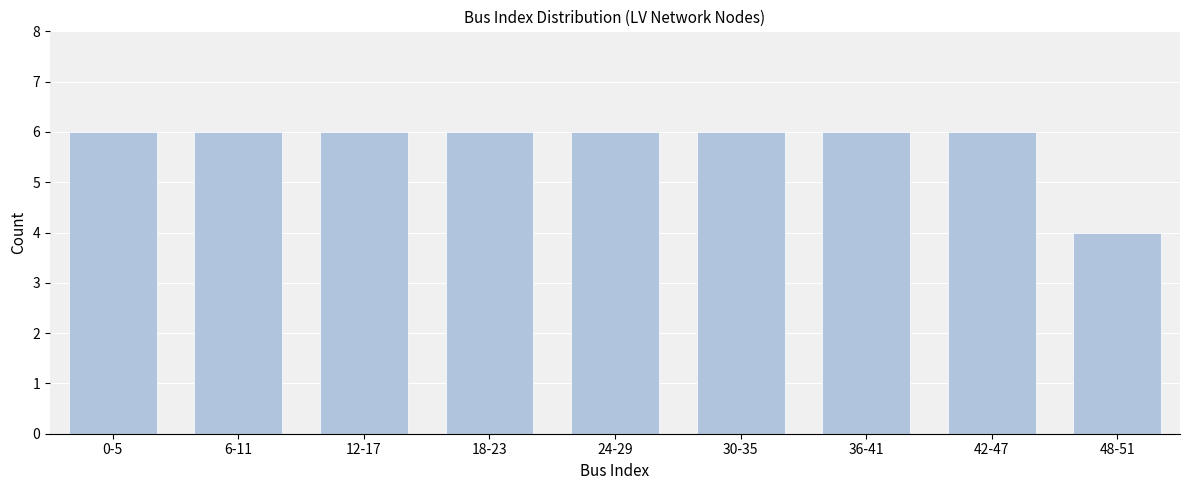

Reading left to right, what are all the values shown in this chart?

0-5=6	6-11=6	12-17=6	18-23=6	24-29=6	30-35=6	36-41=6	42-47=6	48-51=4